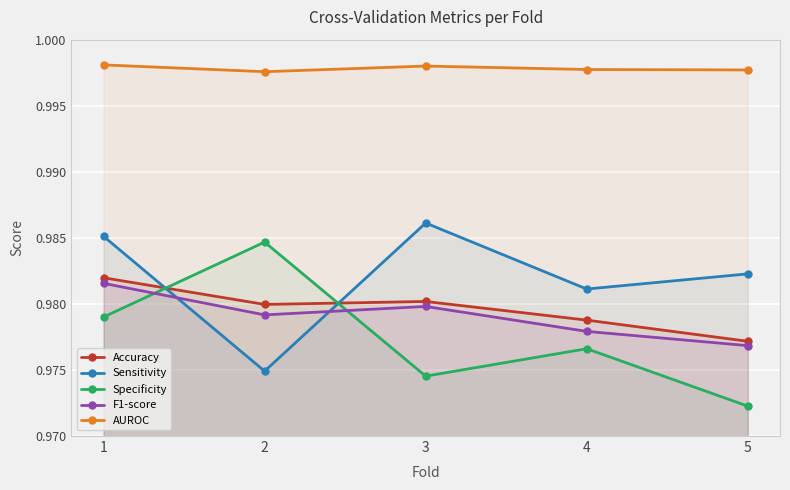

The Accuracy series shows 1.7 at 2. True or false?

False